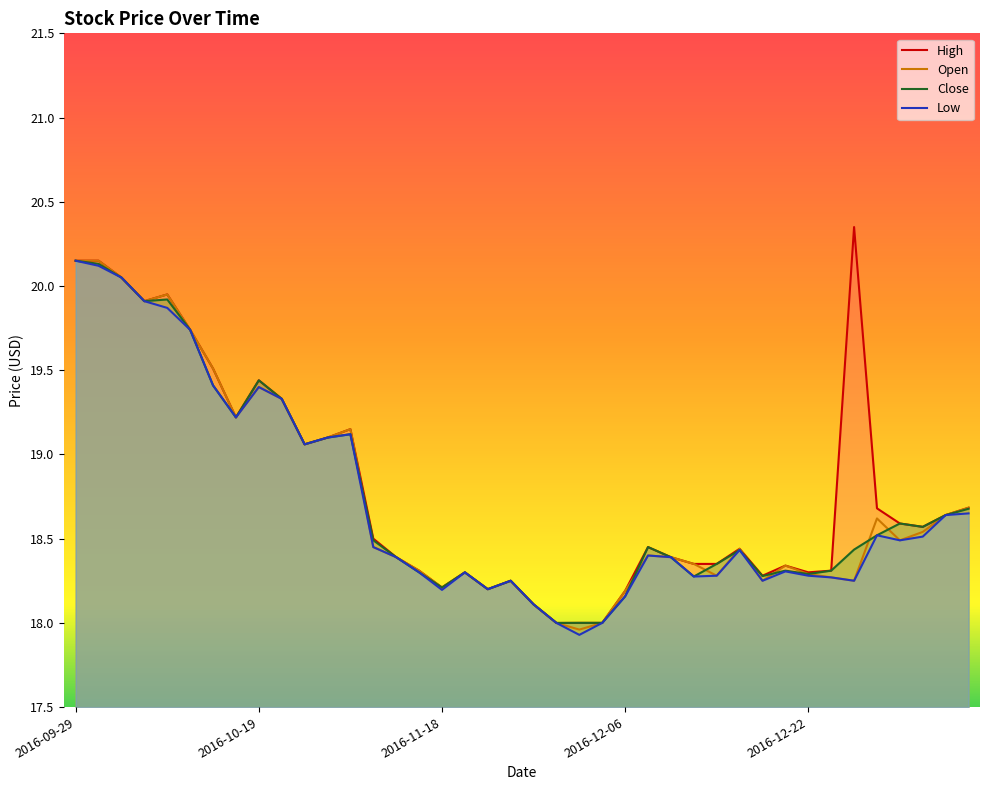

What is the lowest value of the Open series?

18.0